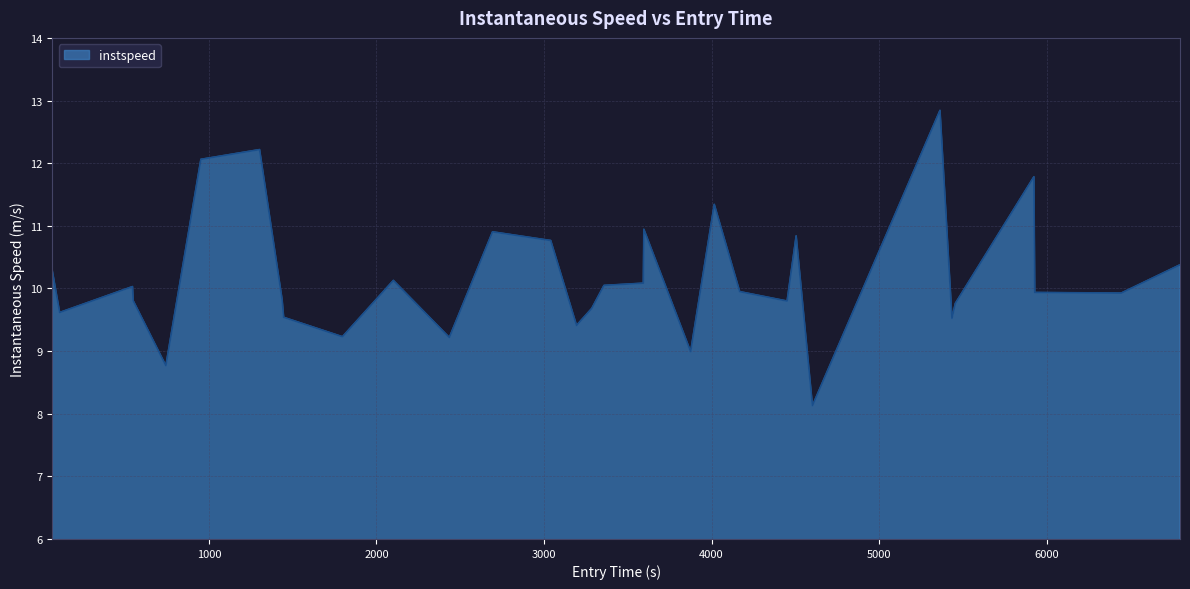

What is the difference between the maximum and minimum values?

4.7